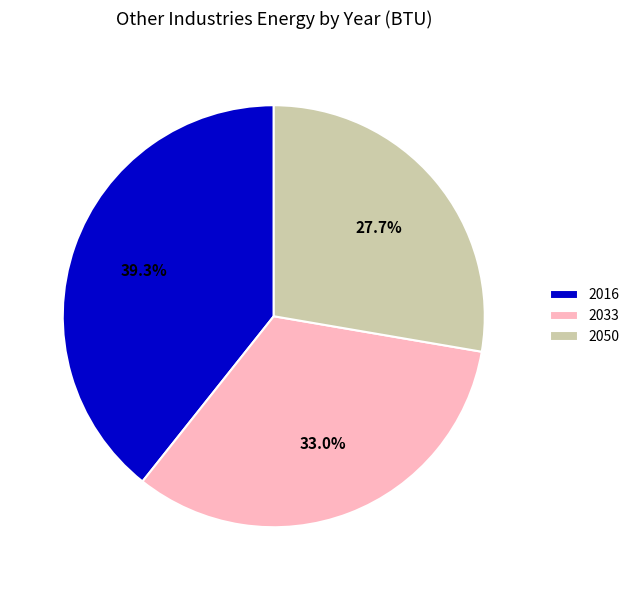

Does any single category account for the majority?

No